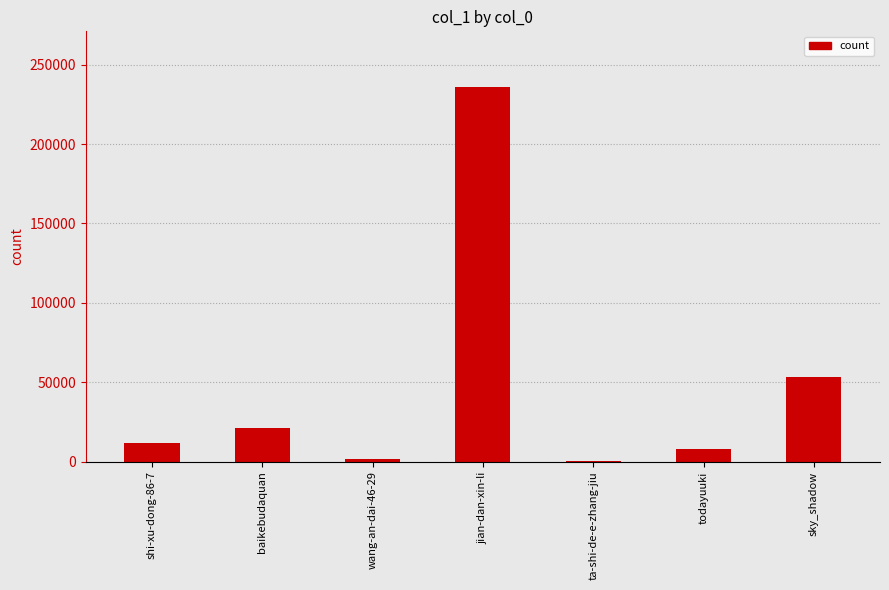

Between sky_shadow and jian-dan-xin-li, which is larger?

jian-dan-xin-li